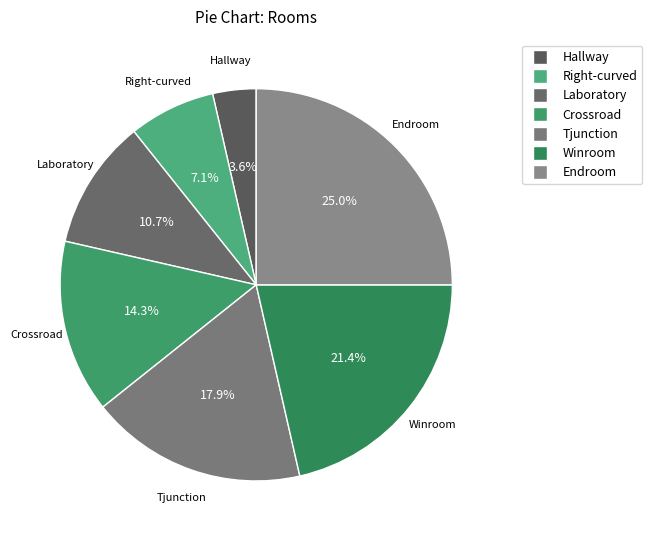

Which has a higher value, Crossroad or Endroom?

Endroom